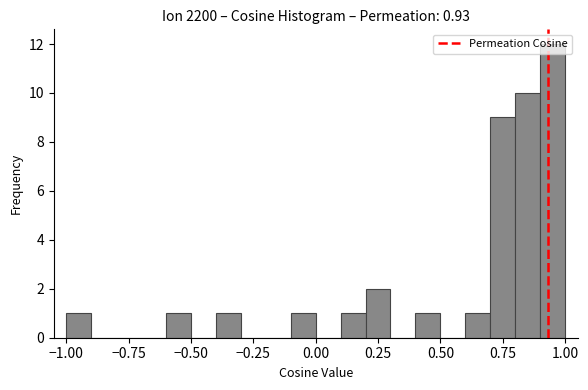

Around what value on the x-axis is the tallest bar? Give the approximate position of its centre, as read against the axis.

0.95